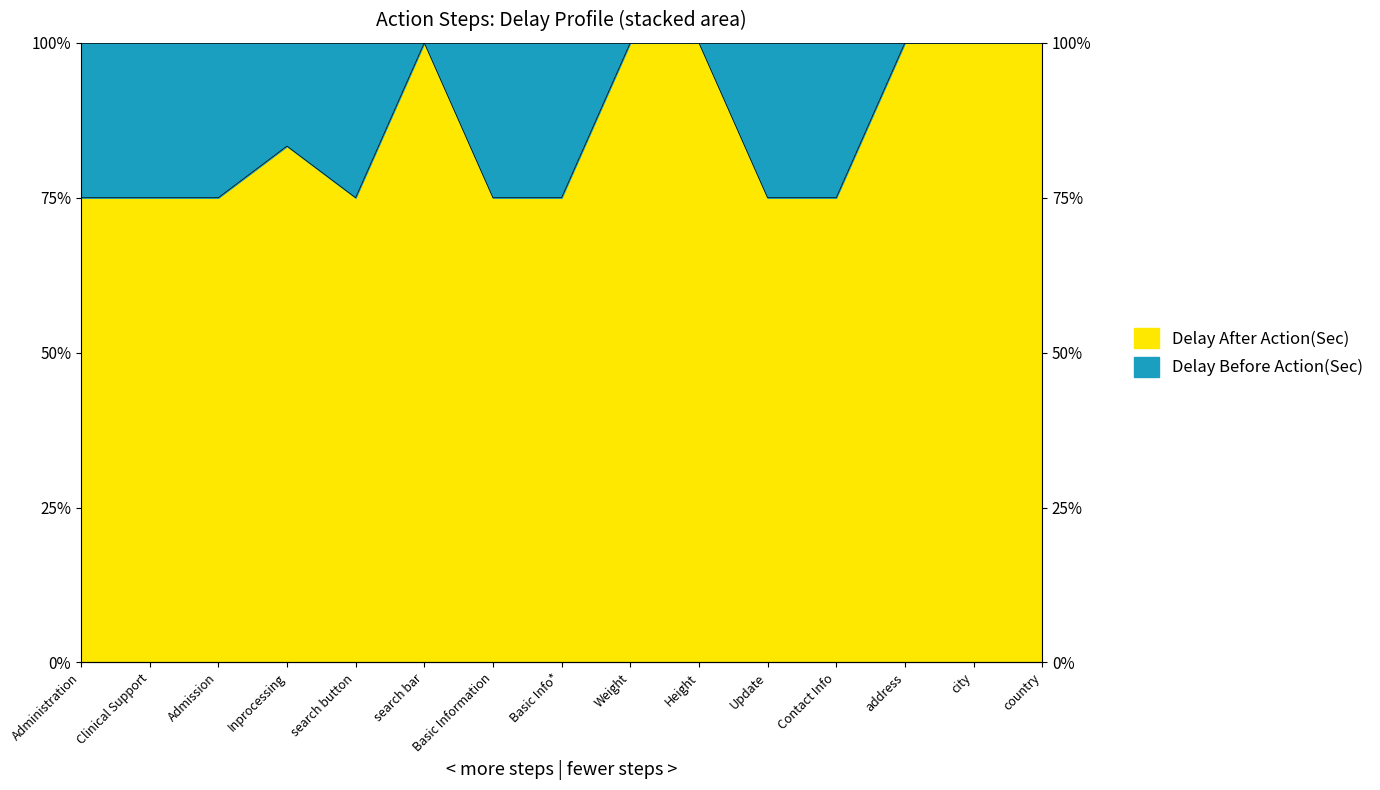

What is the change in value from Clinical Support to Inprocessing?

+0.1